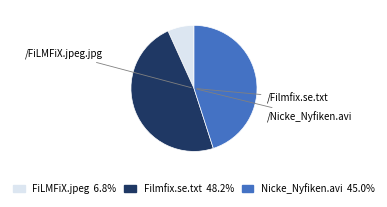

Which slice is the smallest?

/FiLMFiX.jpeg.jpg